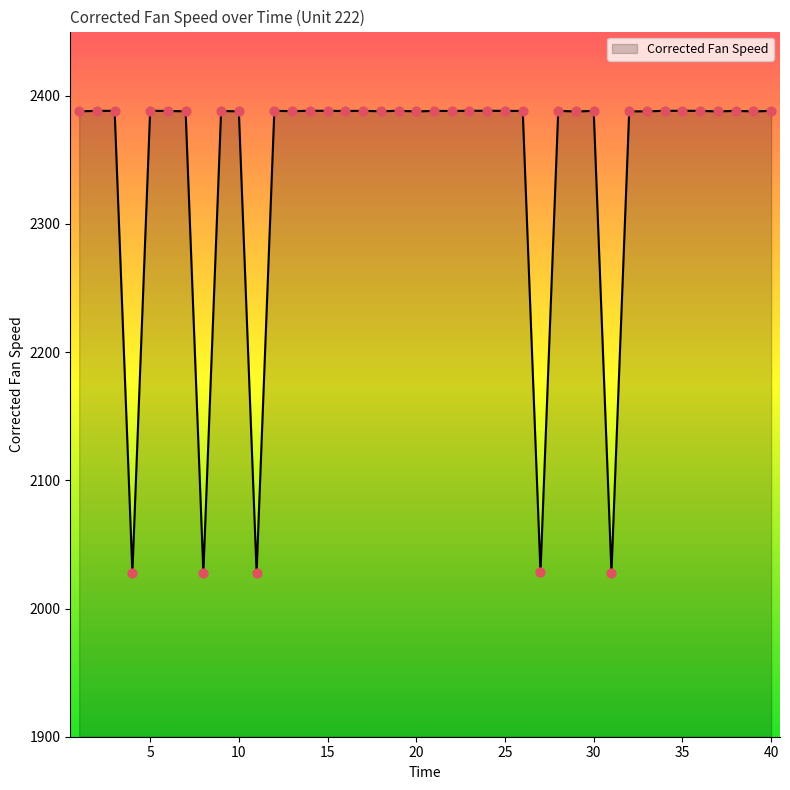

What is the smallest value displayed?

2028.0